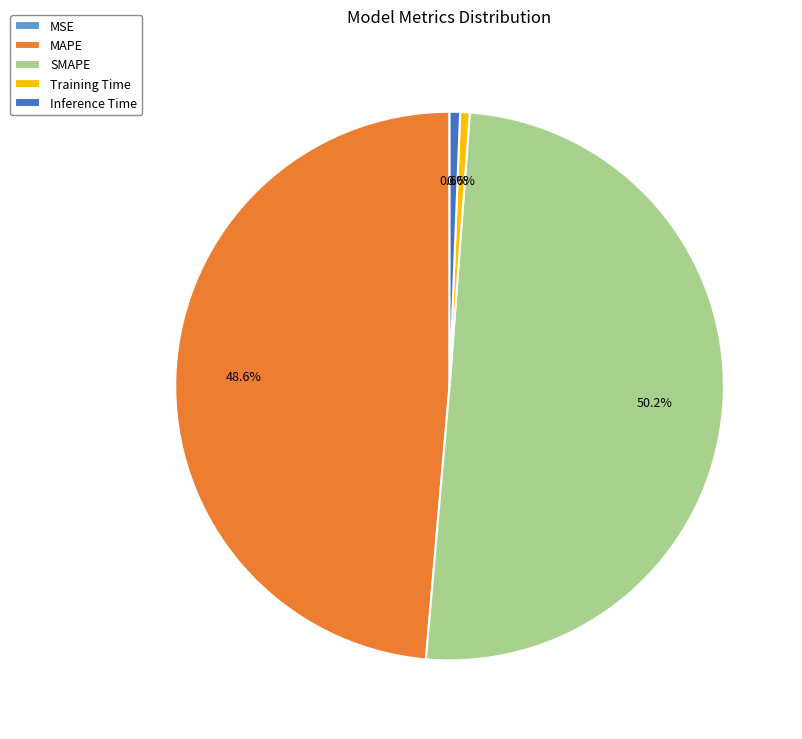

True or false: Training Time accounts for 14% of the total.

False